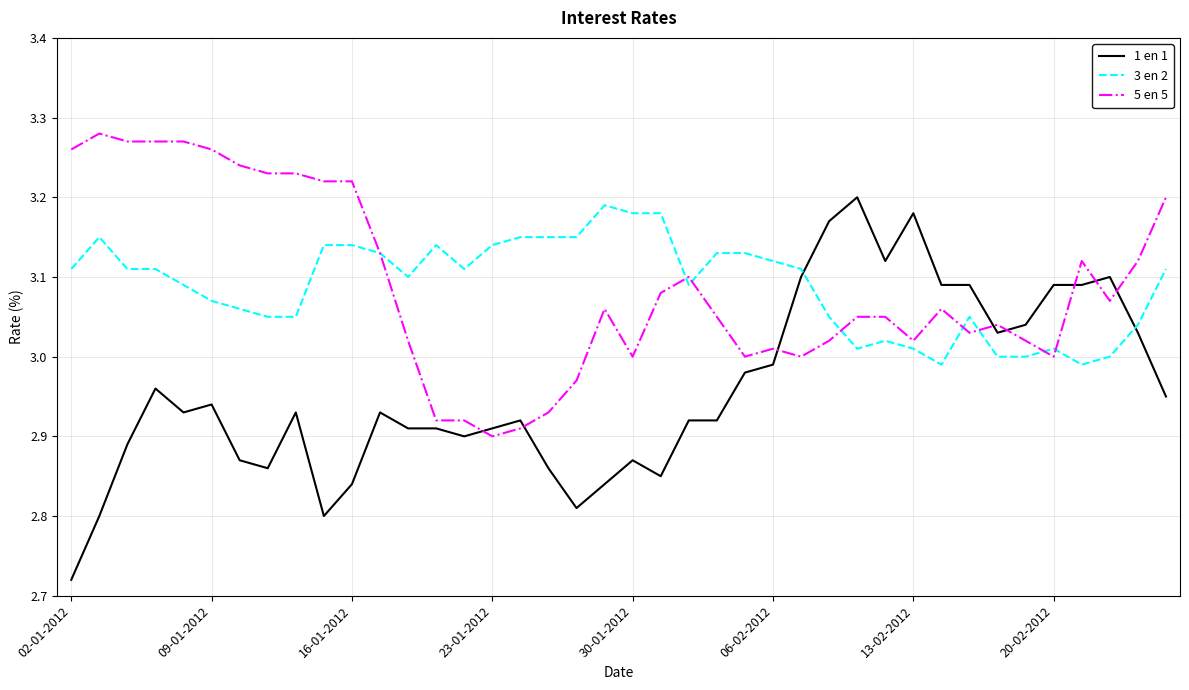

Which series ends up on top after the final intersection of 3 en 2 and 1 en 1?

3 en 2